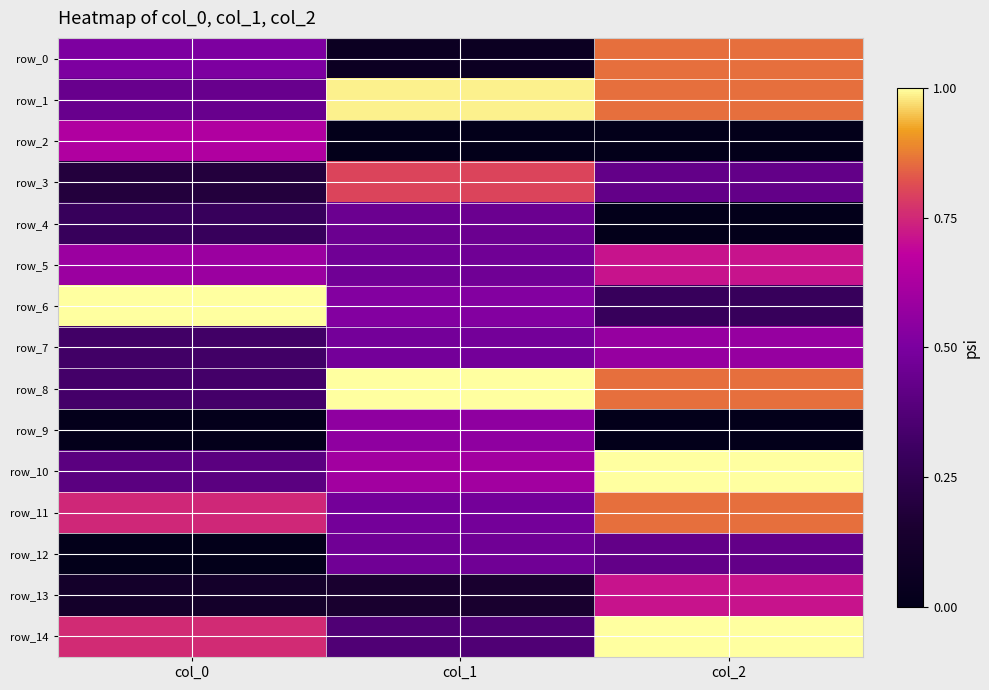

The row_10 series shows 0.4 at col_0. True or false?

True